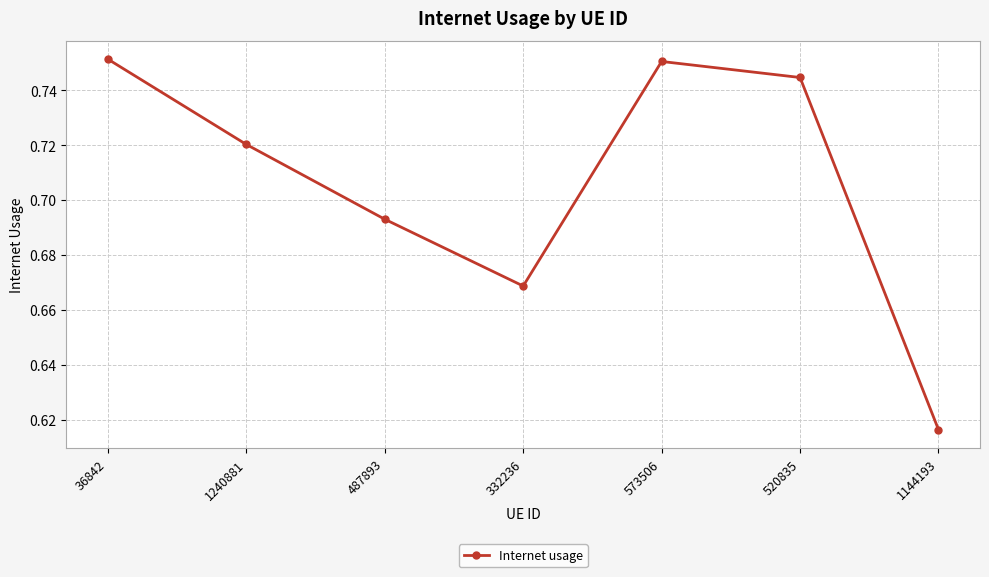

Where is the first local minimum?

332236